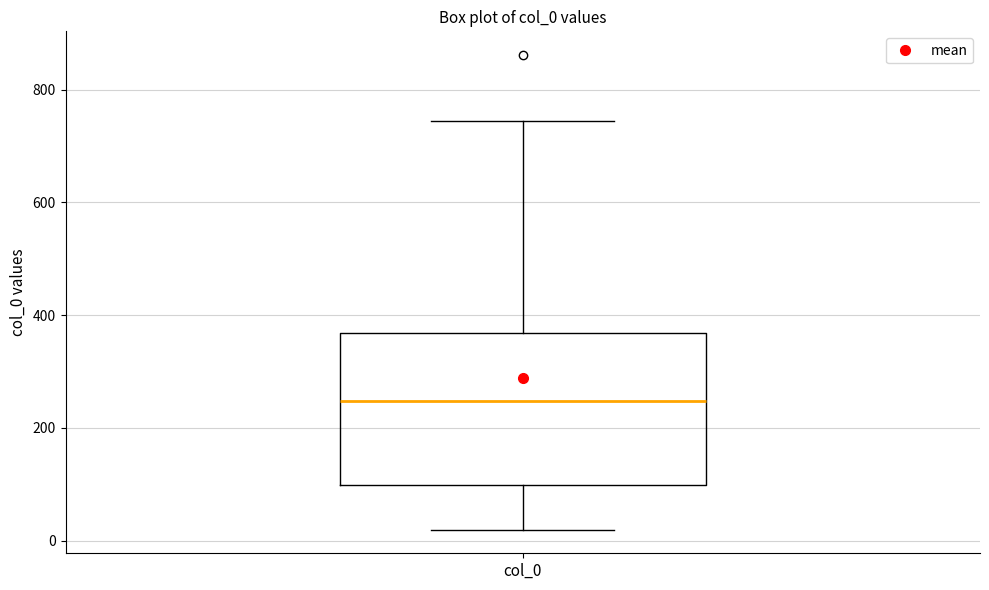

Where does the upper whisker of the box for col_0 end on the y-axis? The values are not printed on the chart, so give them approximately, as read against the axis.

740